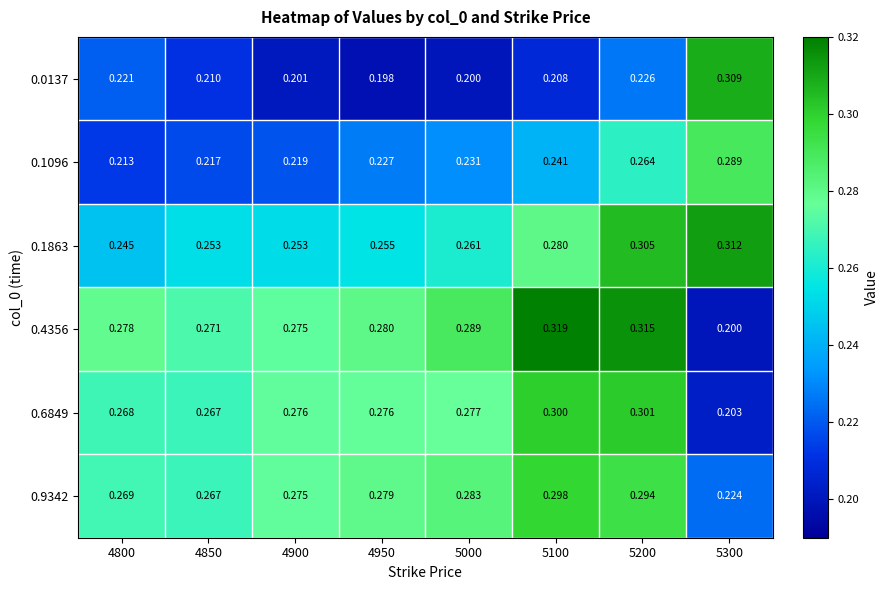

Is the value of 0.1863 at 4950 greater than the value of 0.9342 at 5200?

No